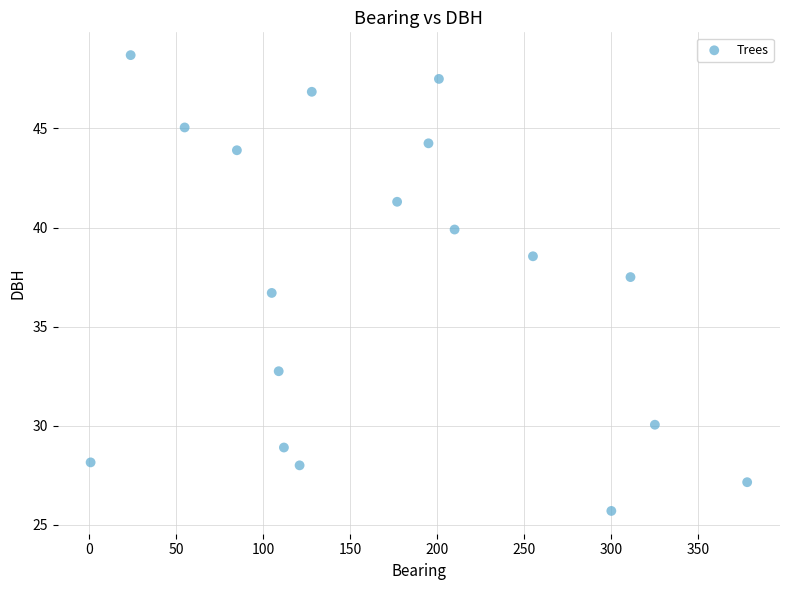

What is the range of Y values (max minus min)?

23.0